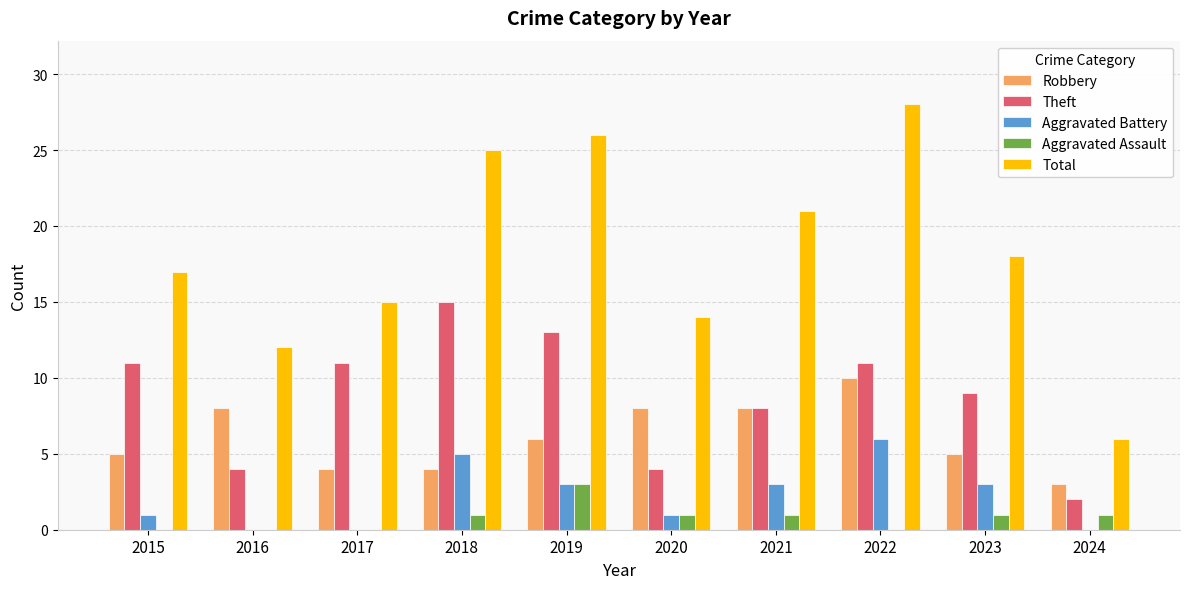

How many categories are shown in the chart?

10